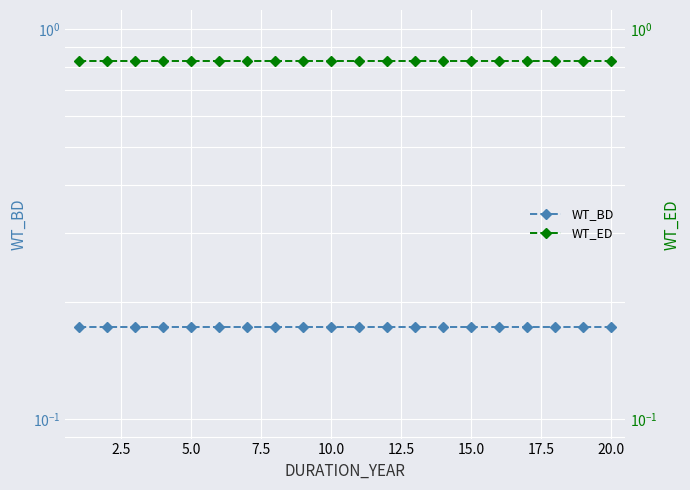

At how many categories does at least one series exceed 0?

20